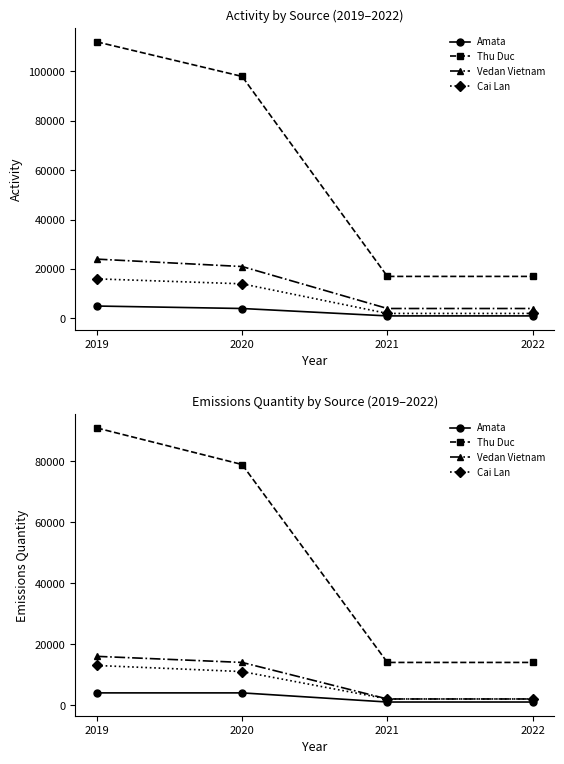

Is it true that Cai Lan equals 2000 at 2021?

True